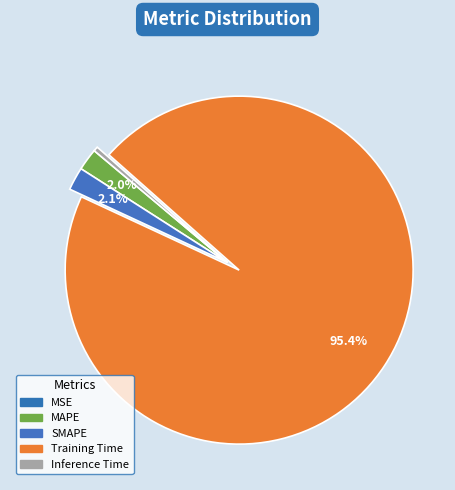

To the nearest percent, what portion does MAPE represent?

2%